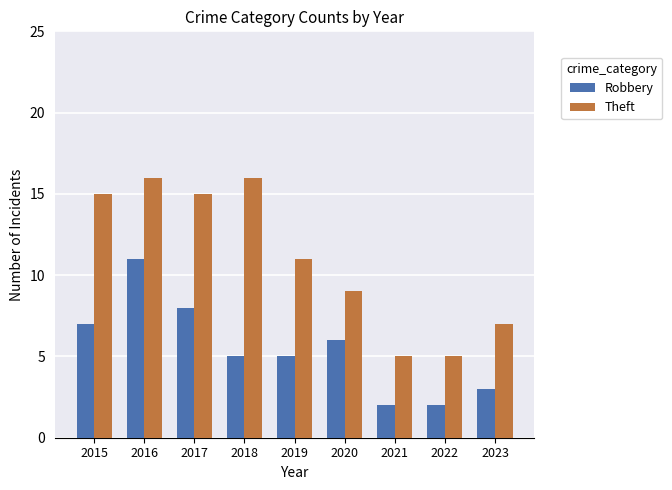

Is the value of Robbery at 2021 greater than the value of Theft at 2016?

No